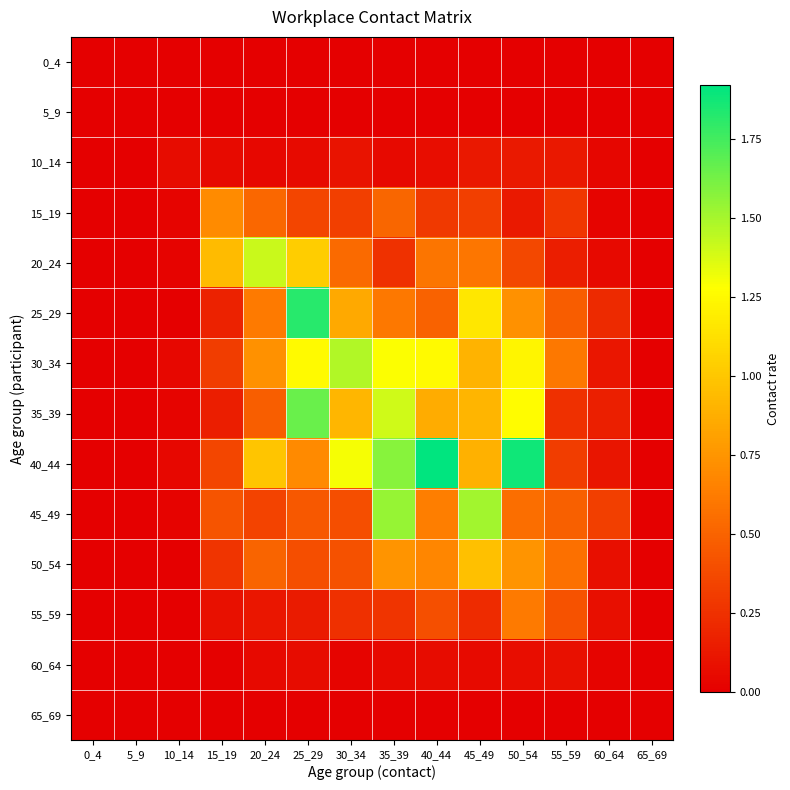

How many series are shown in this chart?

14